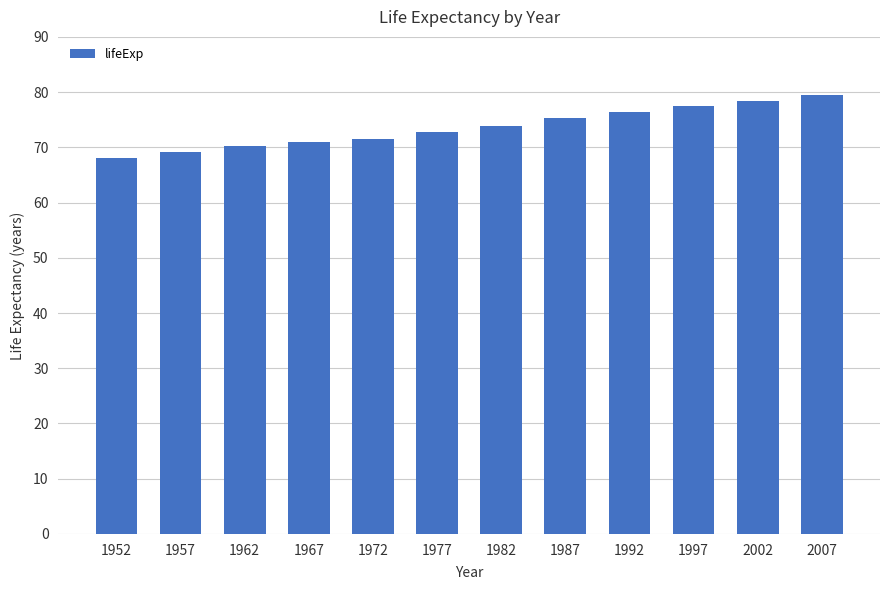

How many bars are there in total?

12